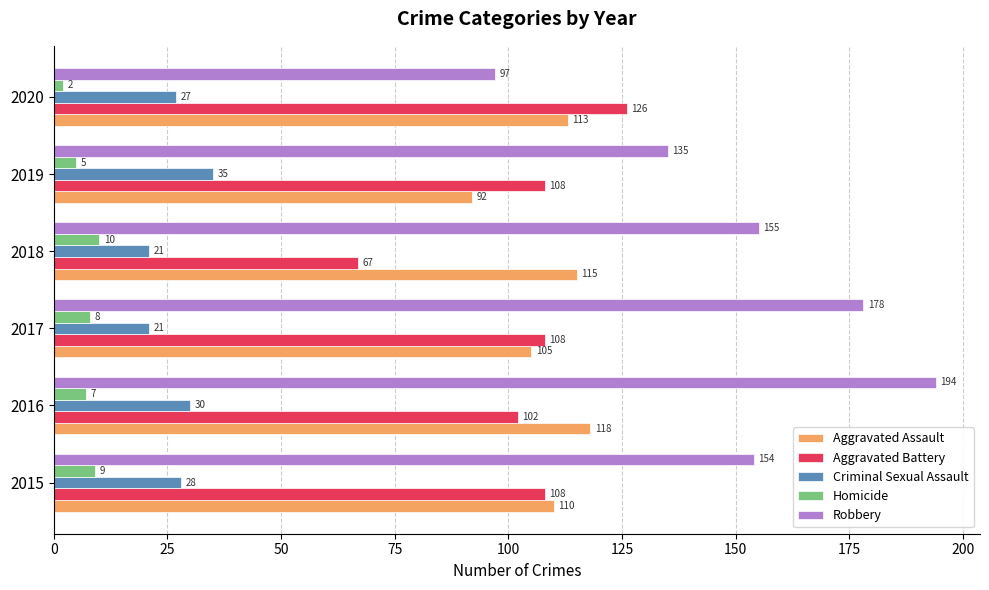

Count the number of data series in this chart.

5